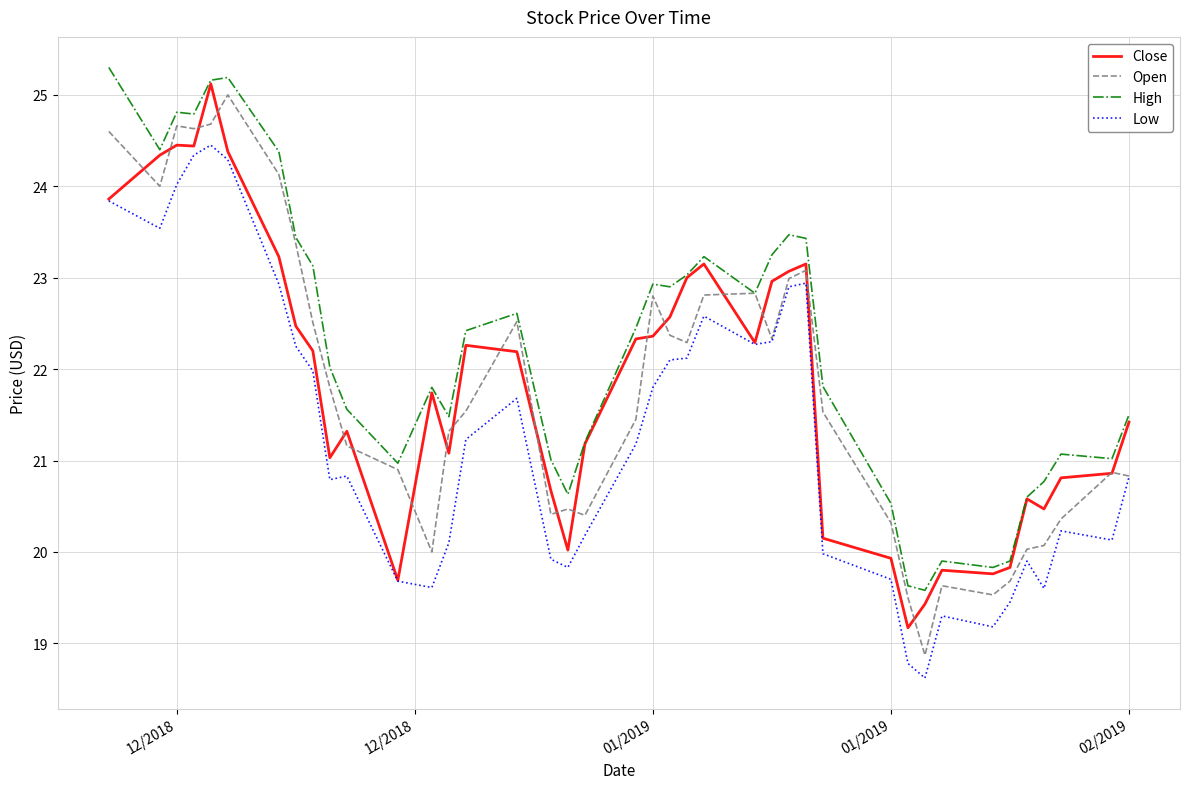

How many interior local peaks does the Low series have?

8